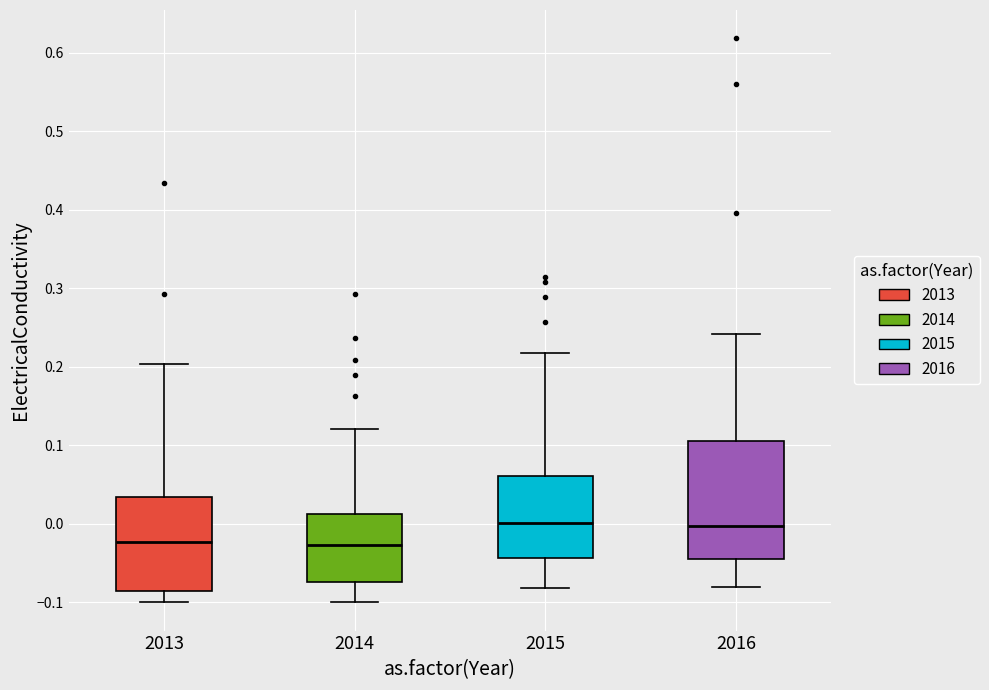

Comparing the boxes themselves (not the whiskers), which one is the tallest?

2016